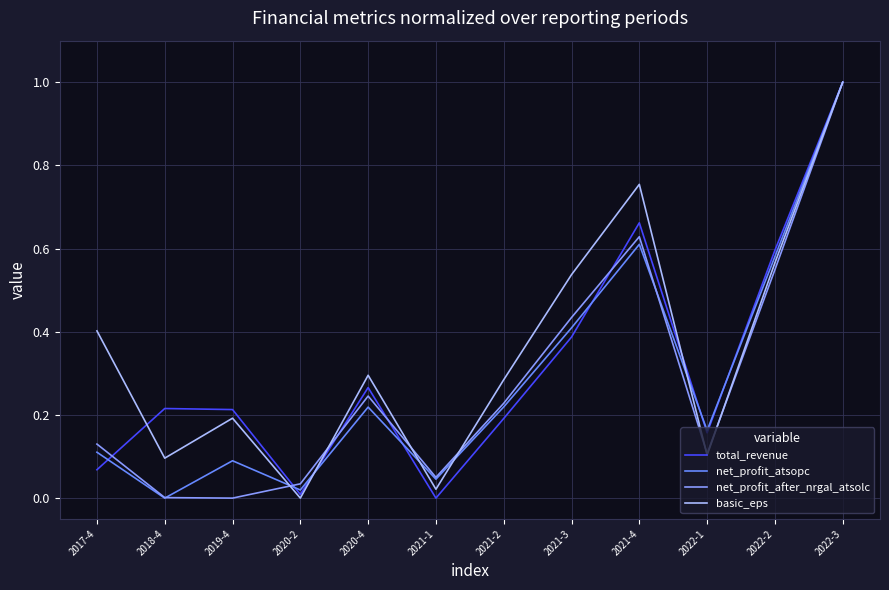

How many lines are shown in the chart?

4